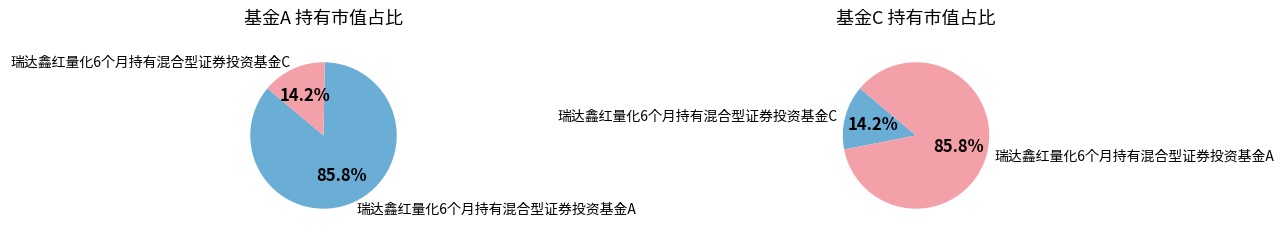

Is the sum of 瑞达鑫红量化6个月持有混合型证券投资基金A and 瑞达鑫红量化6个月持有混合型证券投资基金C greater than half?

Yes